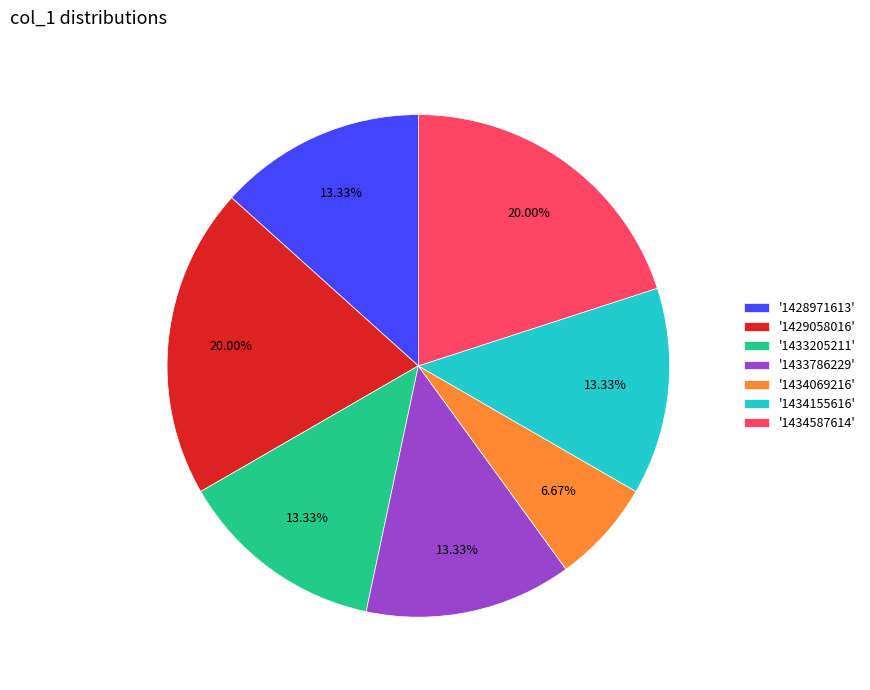

To the nearest percent, what is the difference between the largest and smallest slice percentages?

13%